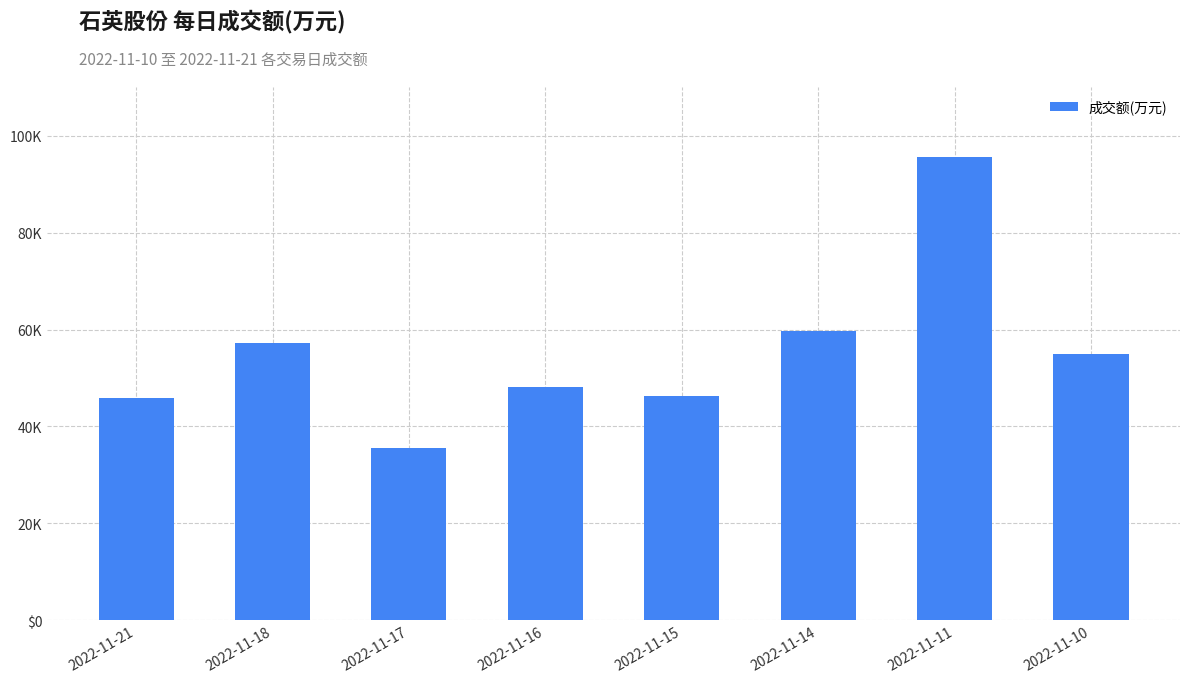

Which category has the lowest value across all series?

2022-11-17